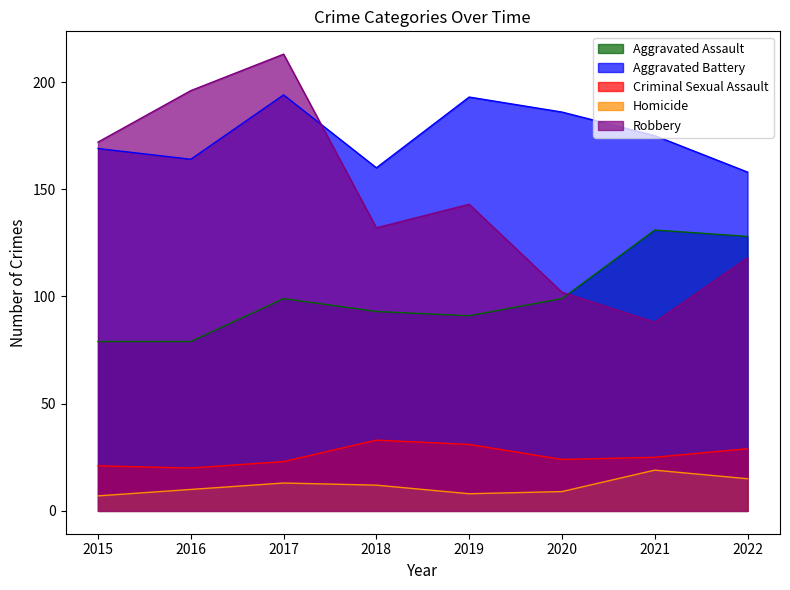

How many lines are shown in the chart?

5